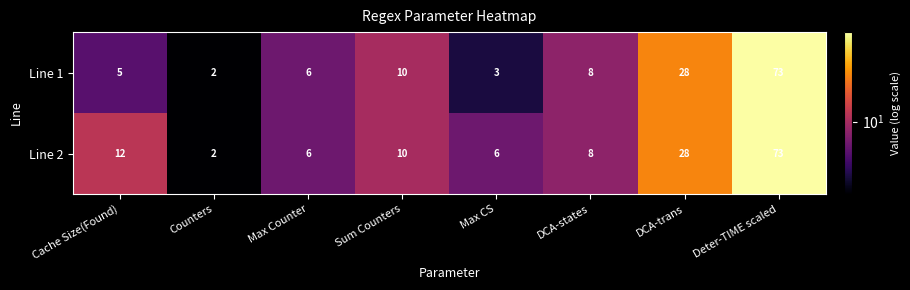

Which series has the largest total across all categories?

Line 2